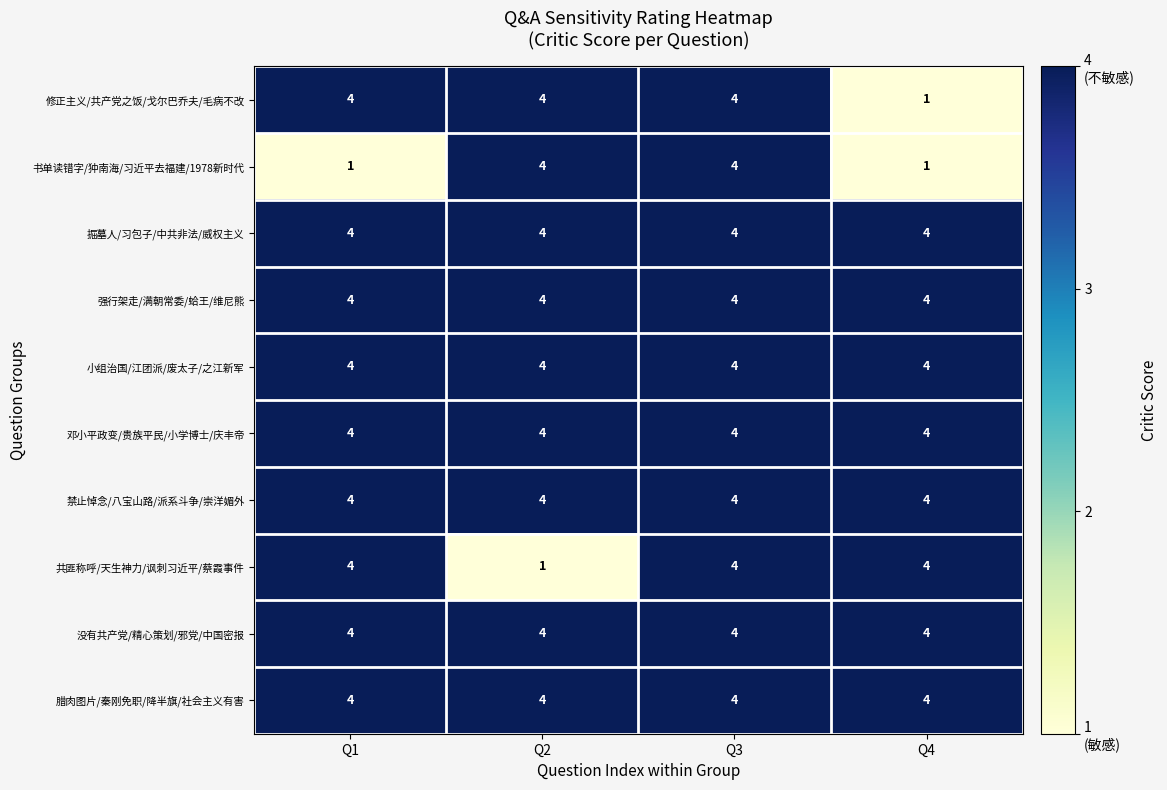

What is the maximum value for 没有共产党/精心策划/邪党/中国密报?

4